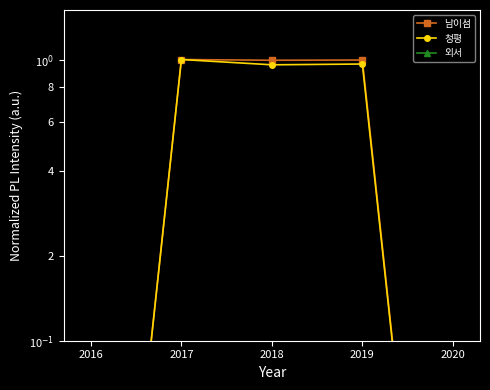

The value of 남이섬 at 2020 is 0.0. True or false?

False